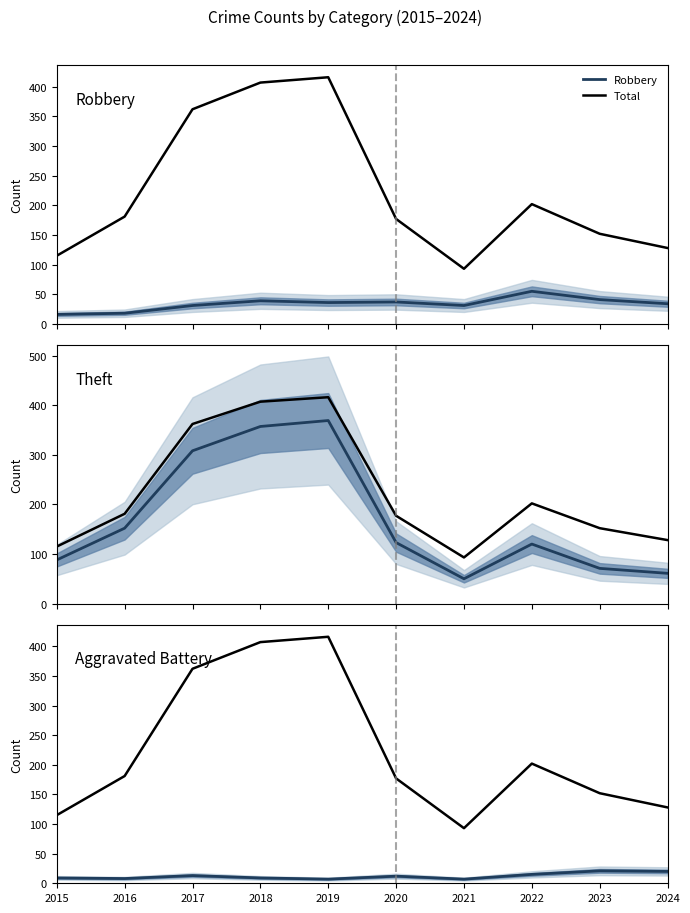

True or false: Aggravated Battery and Total intersect in this chart.

False